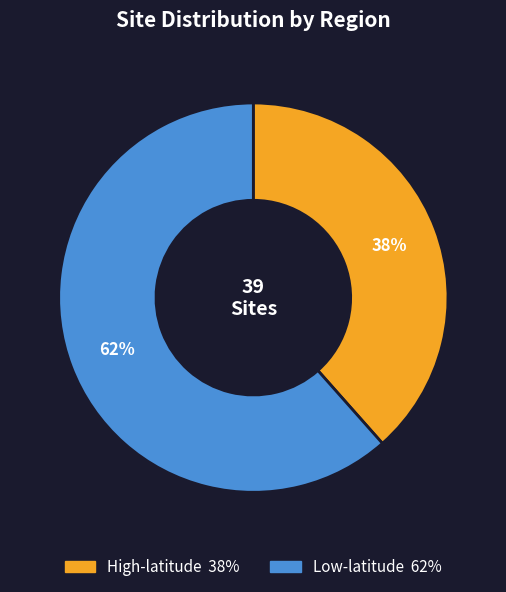

How many slices are in this pie chart?

2